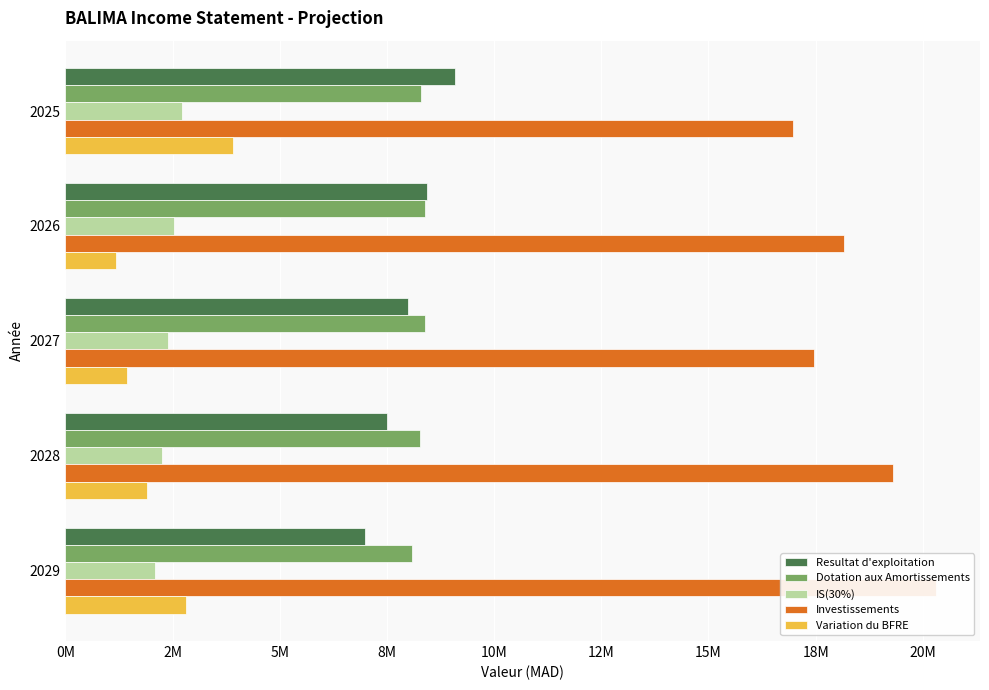

Does the chart contain any negative values?

No